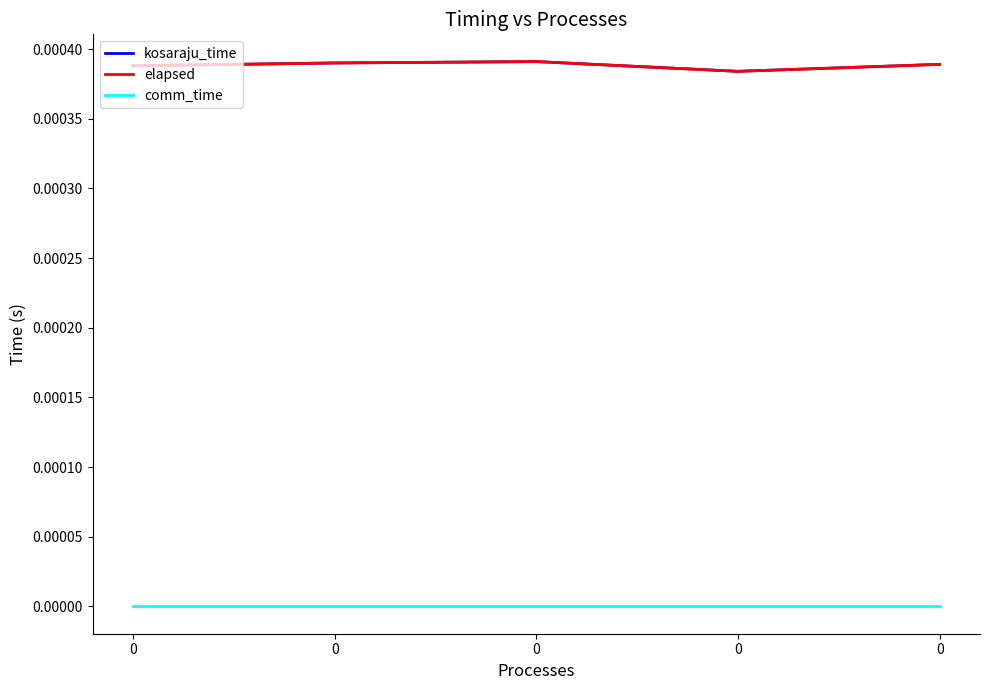

True or false: elapsed and kosaraju_time cross at least once.

False